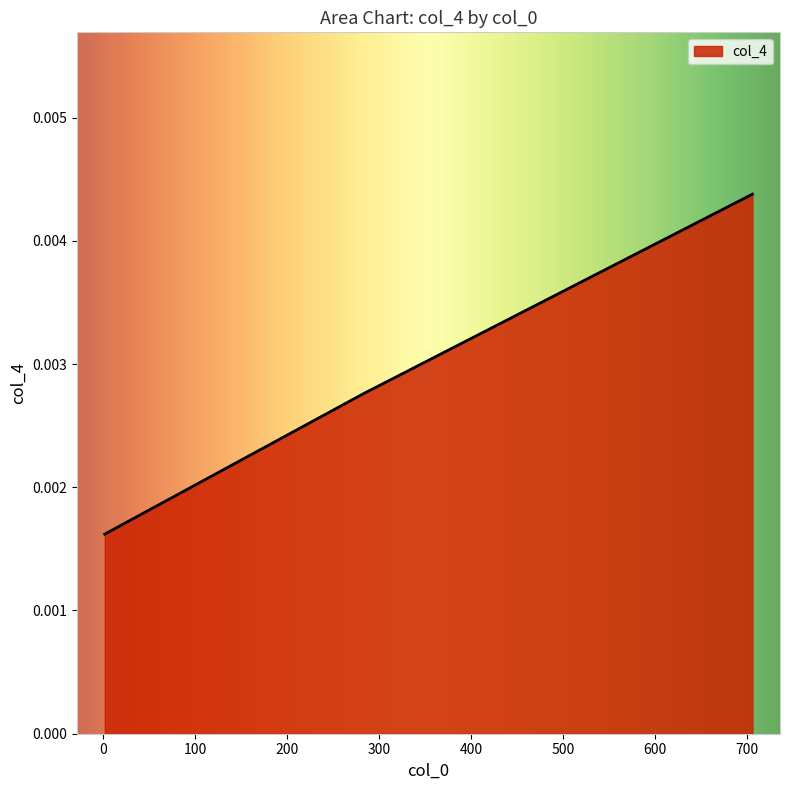

At which label is the value closest to 0?

2